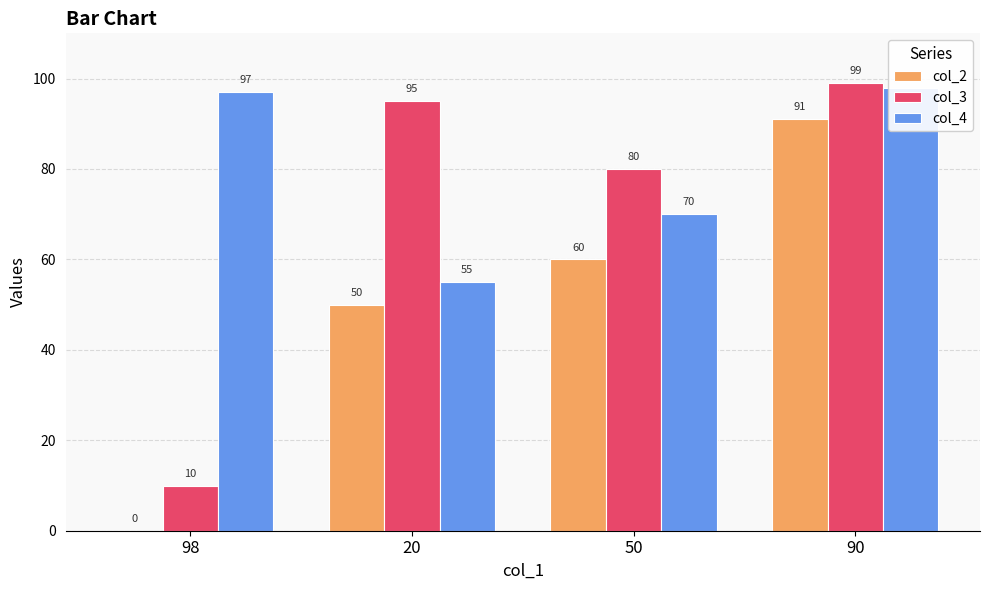

How many data points in col_4 are less than 97?

2